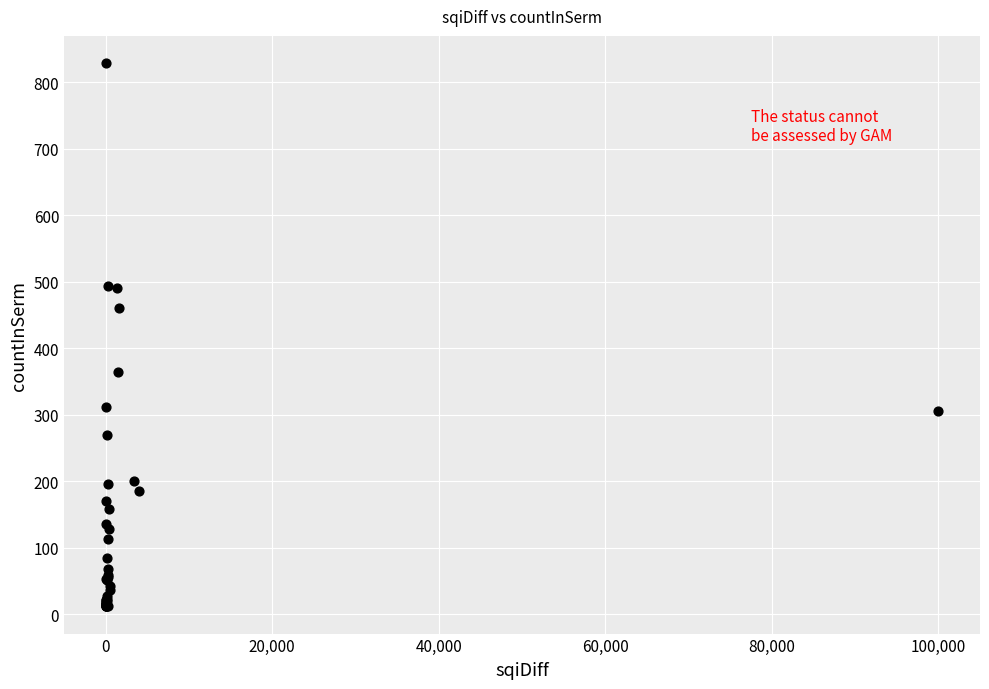

What Y value in the scatter plot is closest to 420?

460